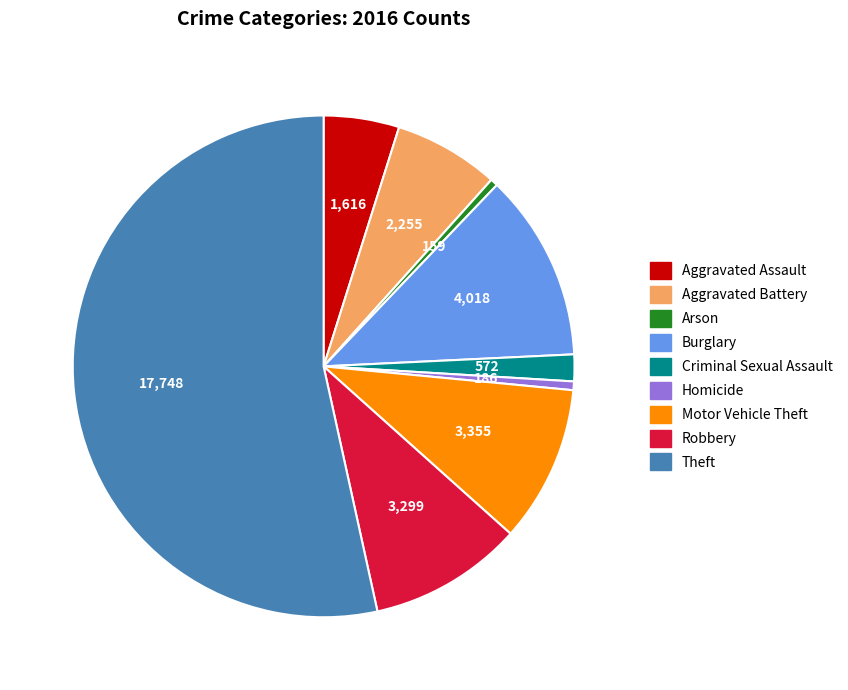

Between Burglary and Robbery, which is larger?

Burglary